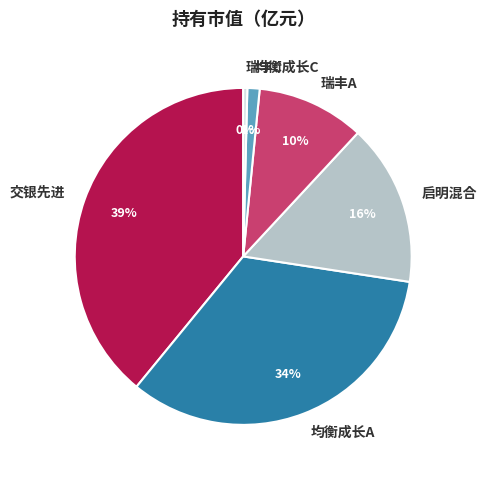

Does any single category account for the majority?

No